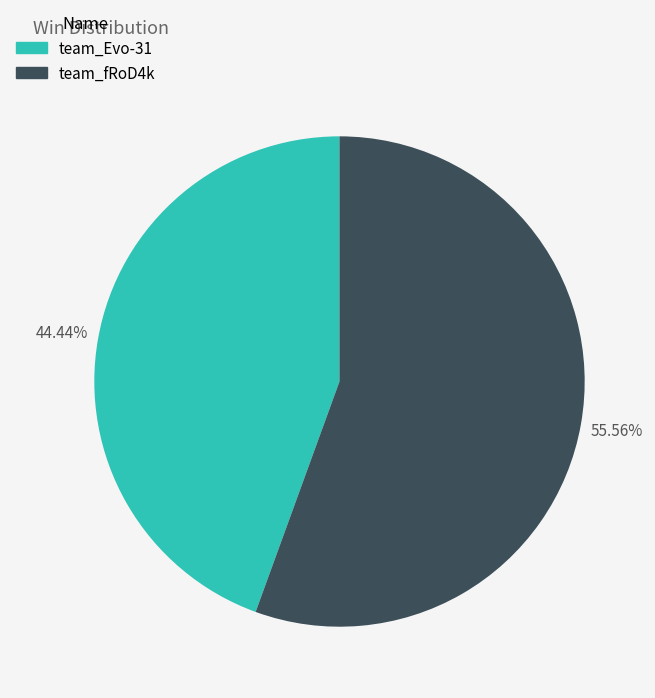

How many slices are in this pie chart?

2